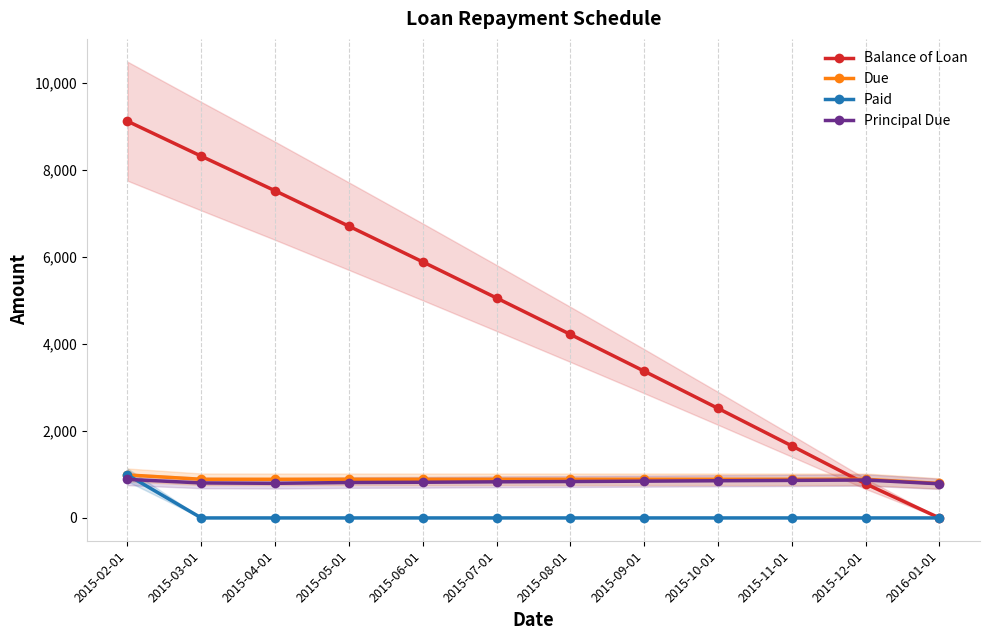

Which series has the widest spread of values?

Balance of Loan